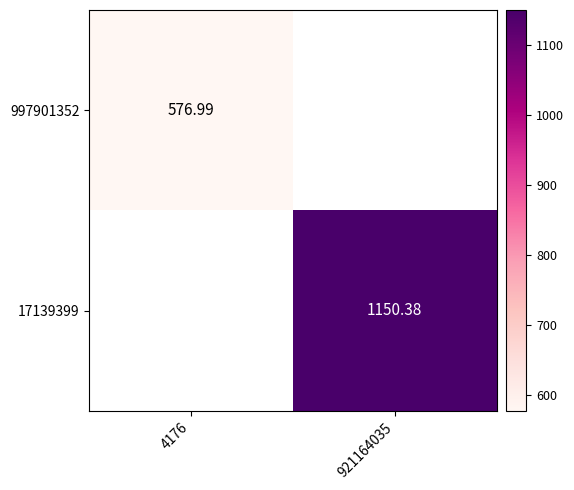

How many categories are shown in the chart?

2